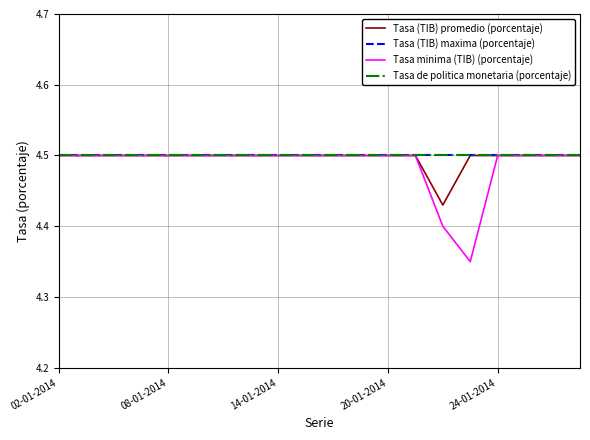

Does the chart display data point markers on the line(s)?

No